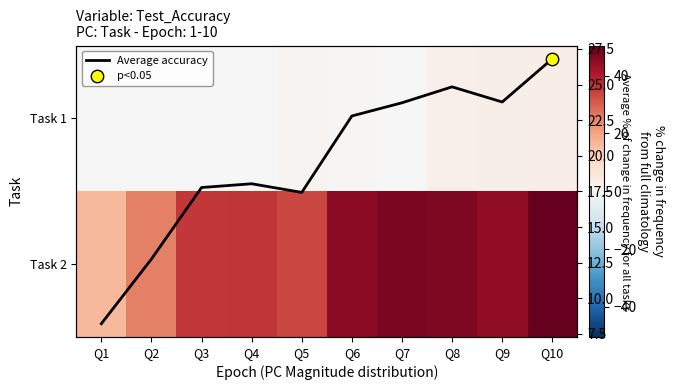

Is it true that Average accuracy equals 7.2 at Q10?

False